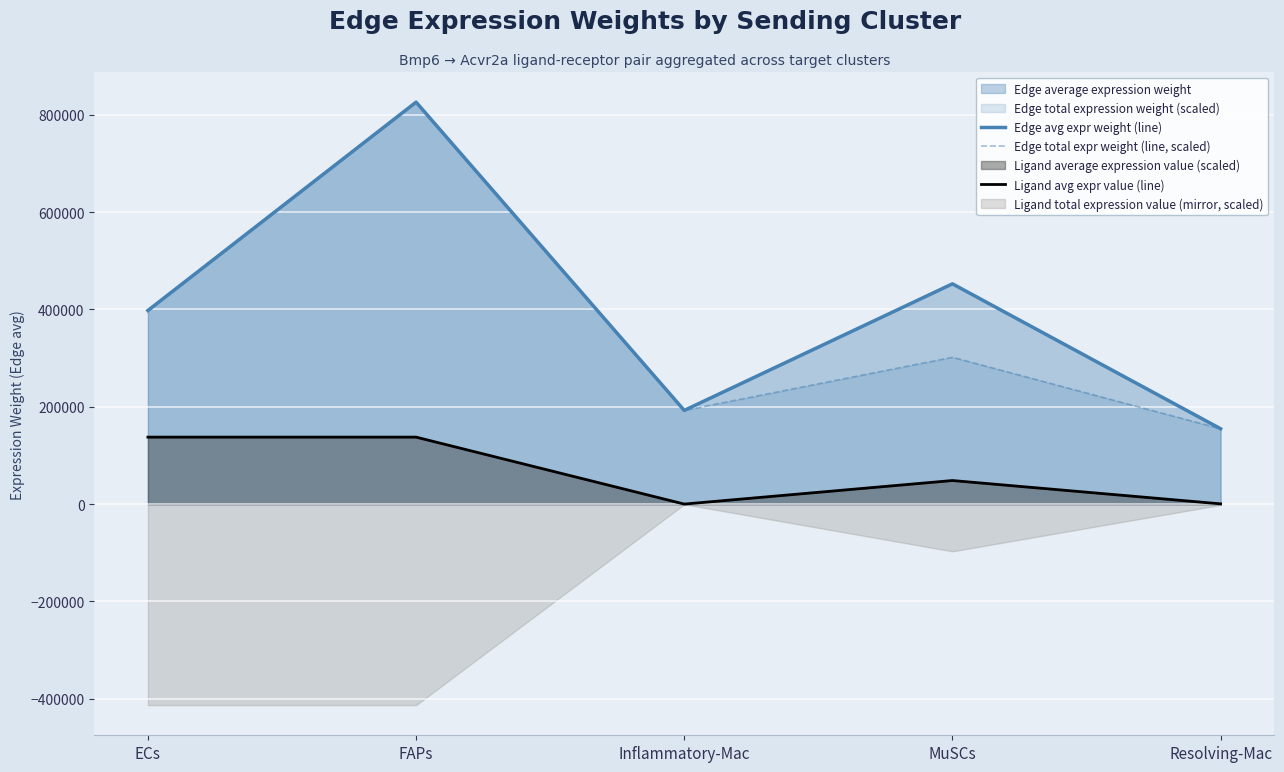

The Edge avg expr weight (line) series shows 452564.2 at MuSCs. True or false?

True